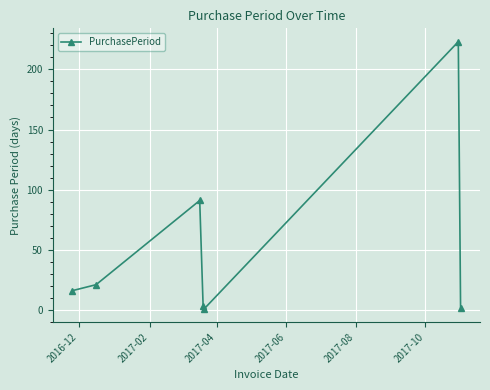

What is the maximum value shown in the chart?

223